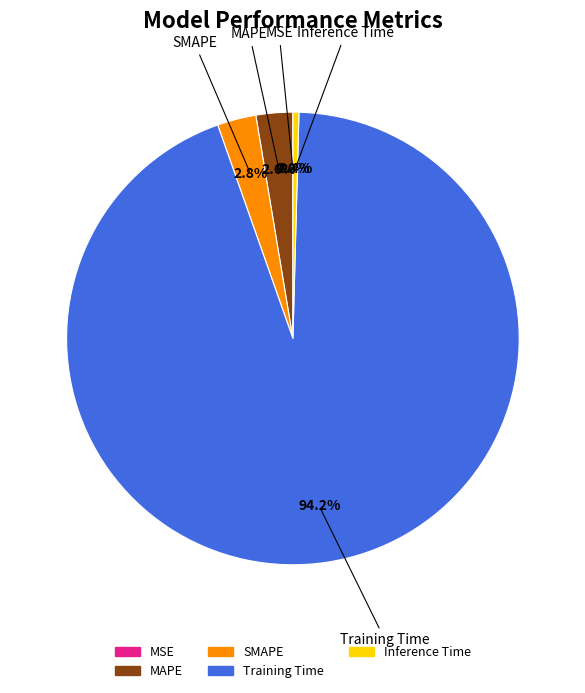

What is the largest slice in the pie chart?

Training Time